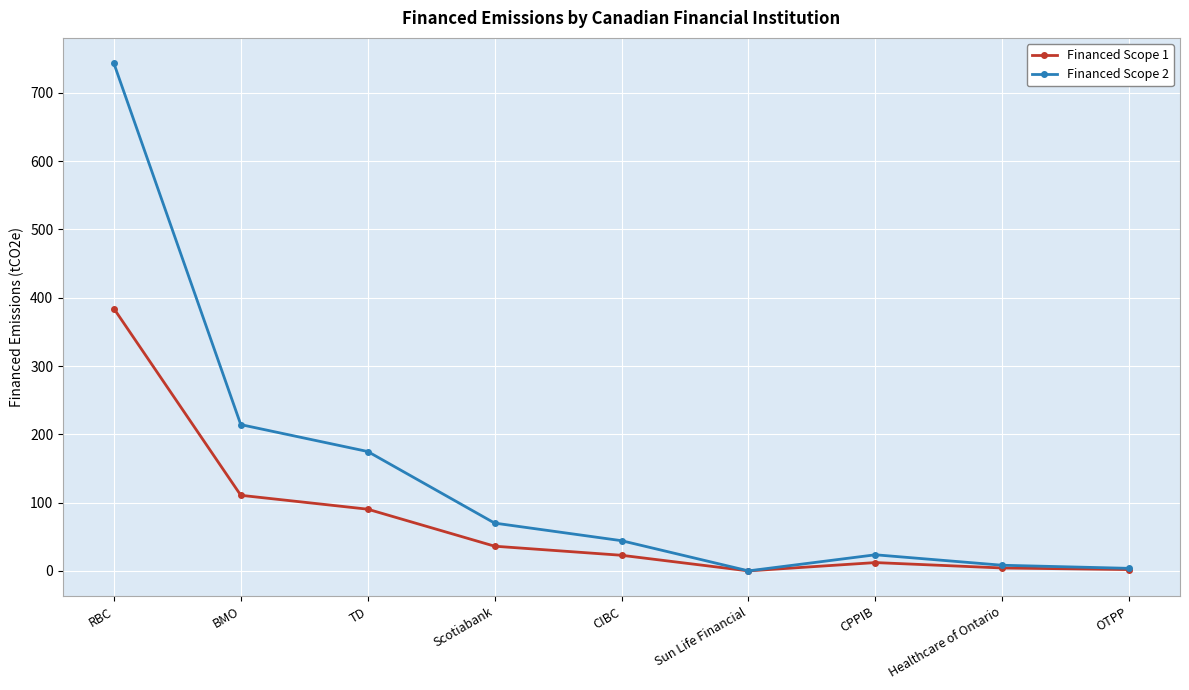

At which label is Financed Scope 1 closest to 192?

BMO